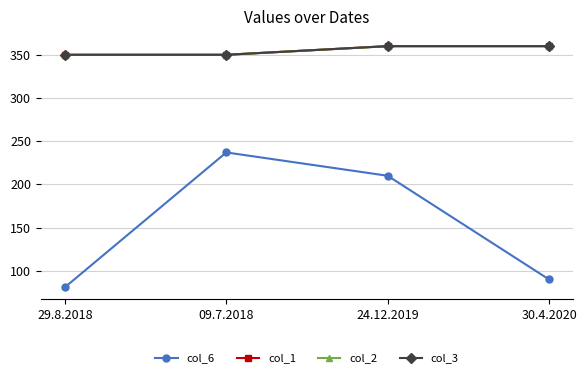

In col_6, how many points are higher than both neighbors (excluding endpoints)?

1